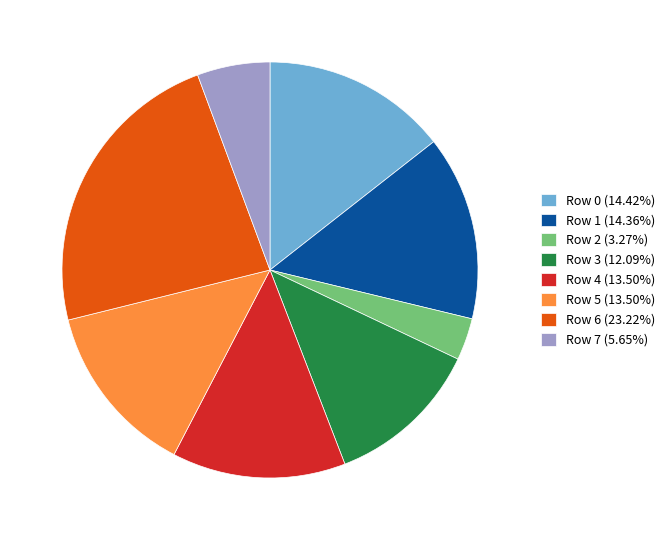

Does Row 4 (13.50%) represent more than half of the total?

No